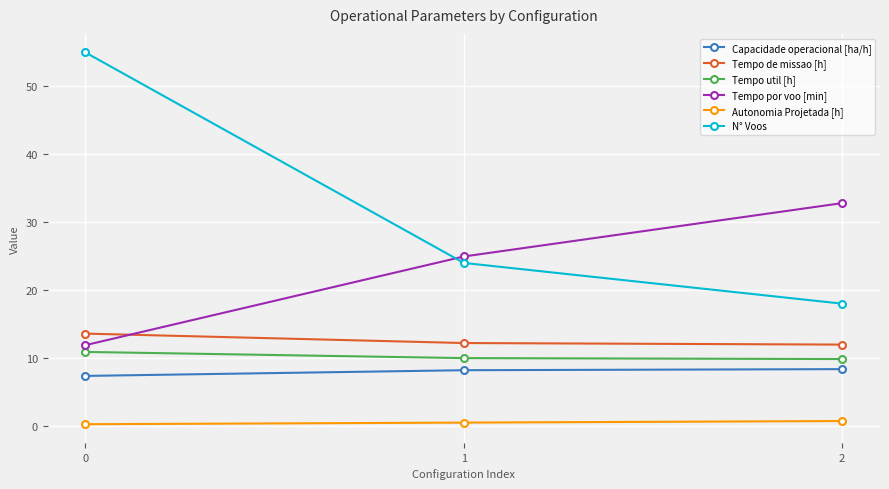

What is the difference between the maximum and minimum values in the Capacidade operacional [ha/h] series?

1.0